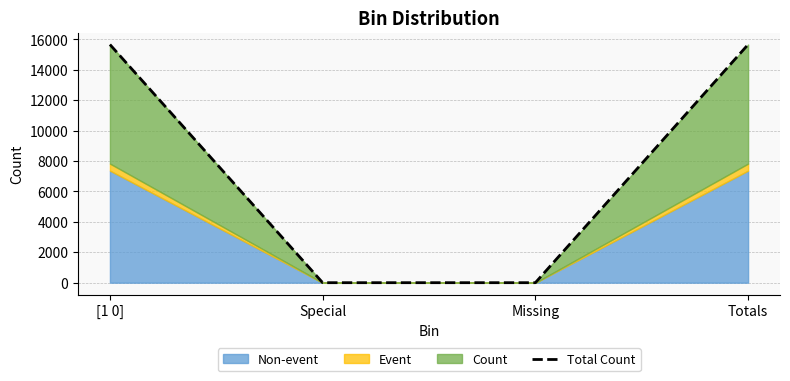

The value at Totals is 24041. True or false?

False